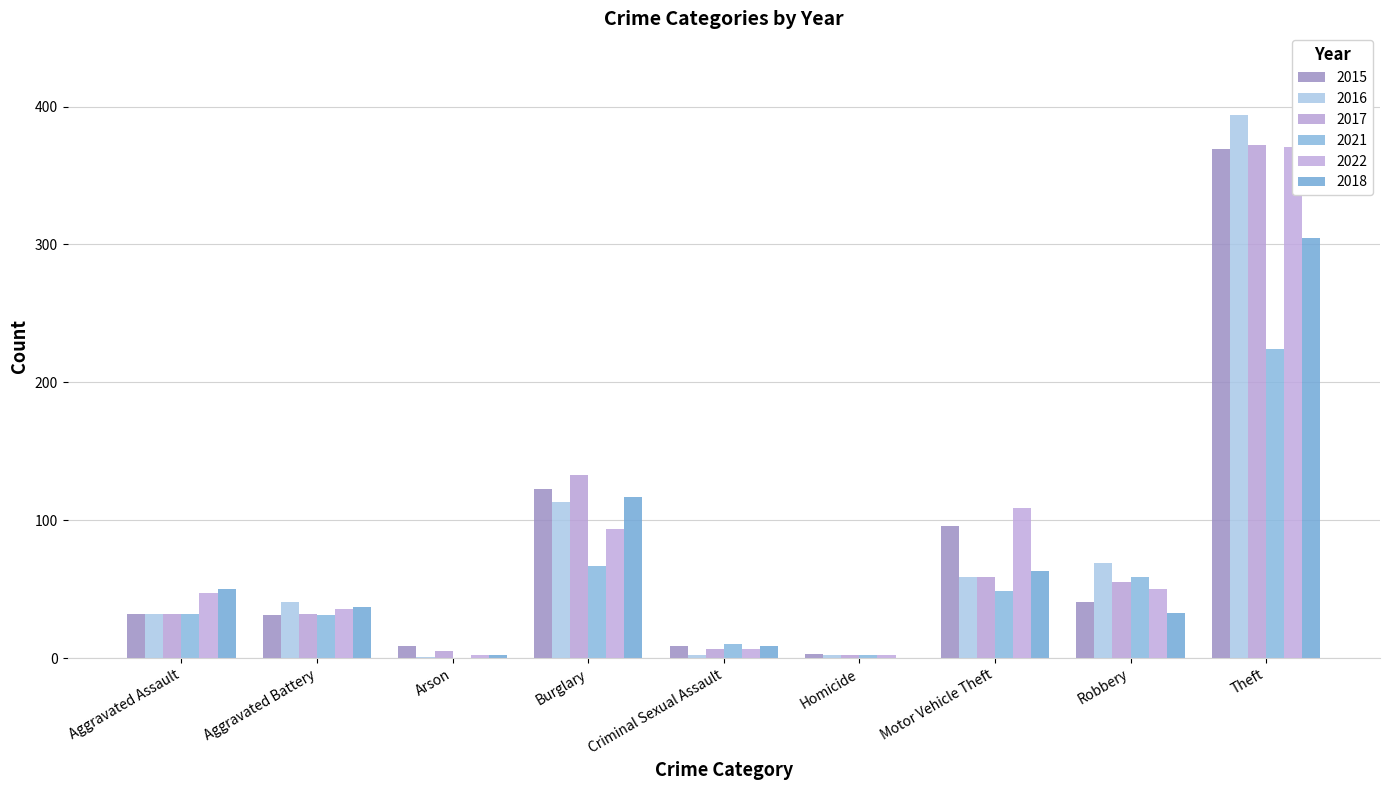

What is the total value across all series at Theft?

2035